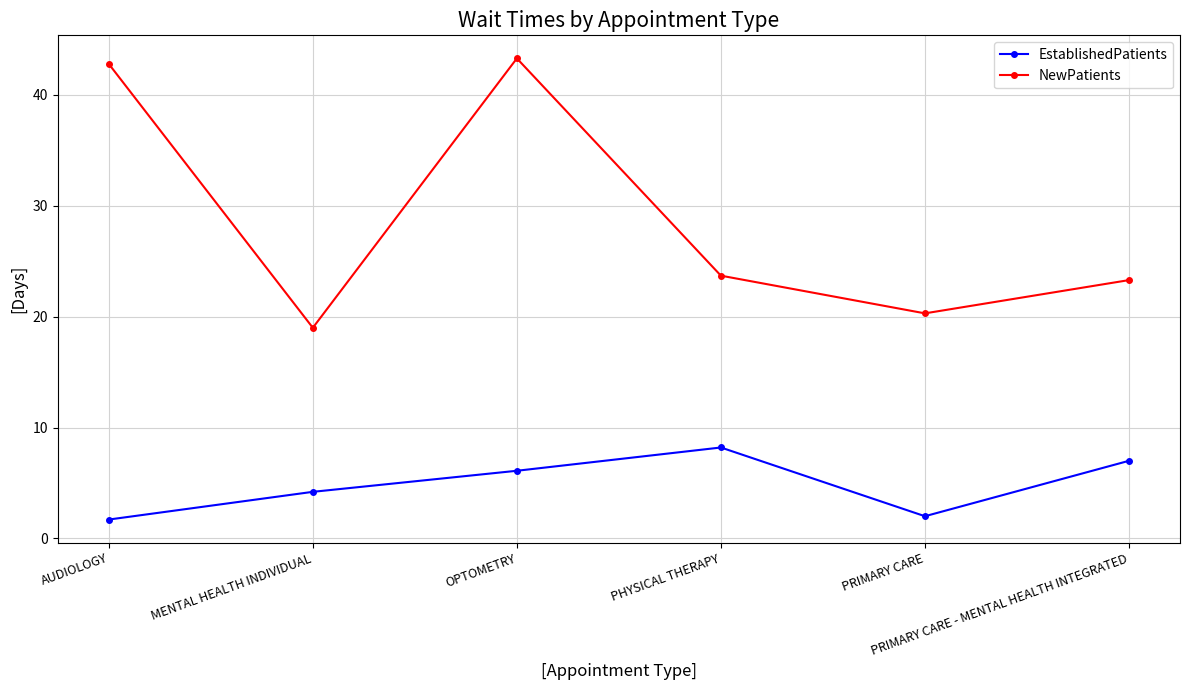

Is it true that EstablishedPatients equals 7.0 at PRIMARY CARE - MENTAL HEALTH INTEGRATED?

True